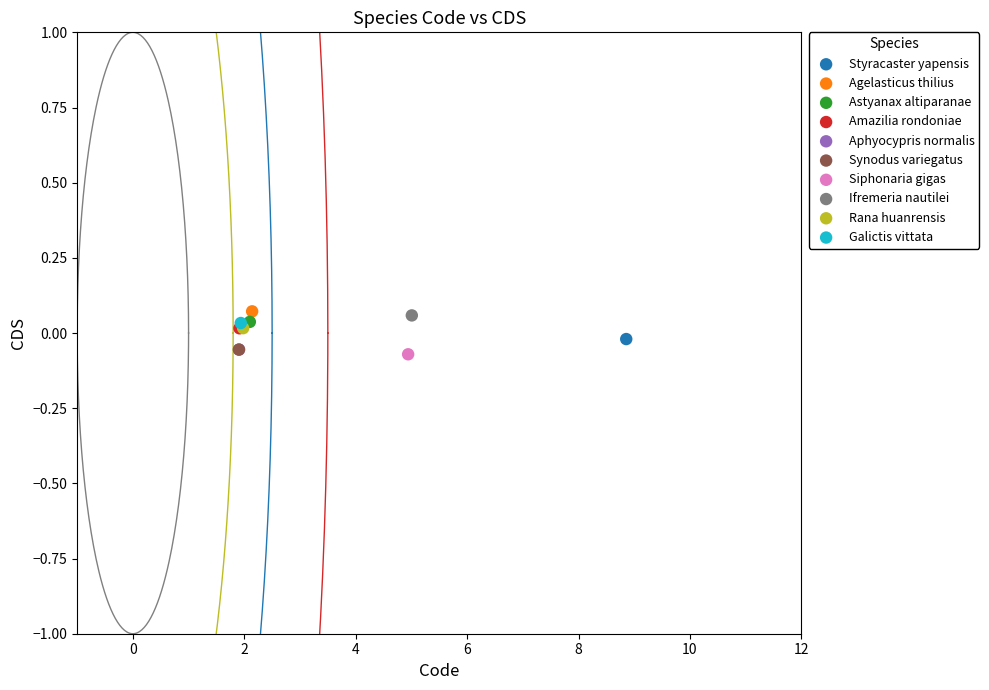

What are all the series names shown in the legend?

Styracaster yapensis, Agelasticus thilius, Astyanax altiparanae, Amazilia rondoniae, Aphyocypris normalis, Synodus variegatus, Siphonaria gigas, Ifremeria nautilei, Rana huanrensis, Galictis vittata